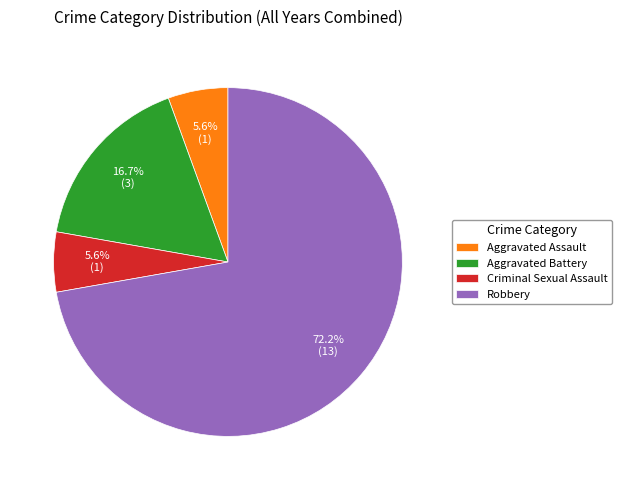

Which slice is the largest?

Robbery